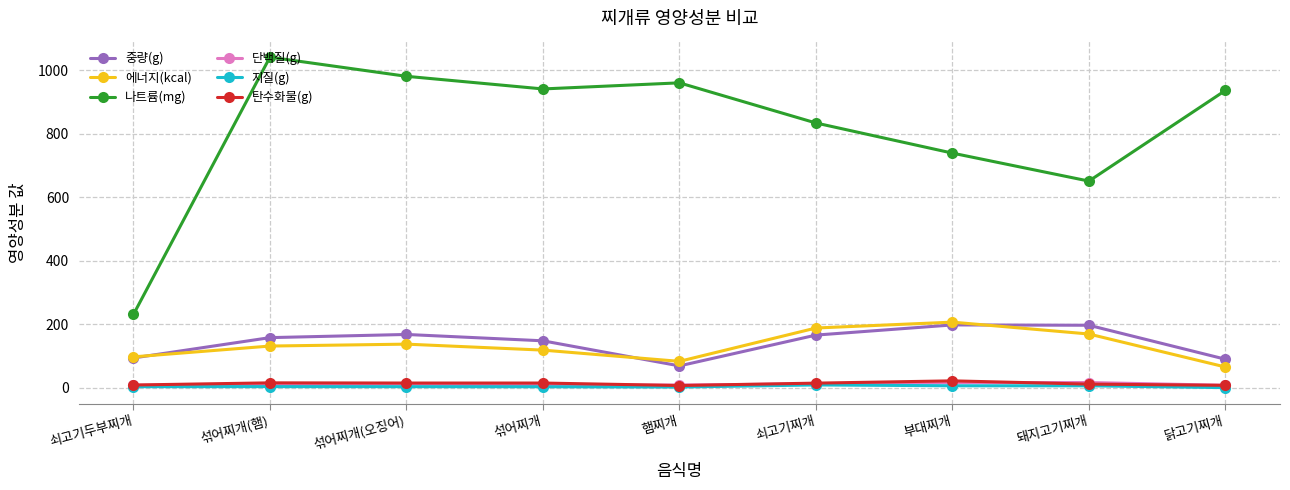

Which series changed the most between 섞어찌개(햄) and 부대찌개?

나트륨(mg)